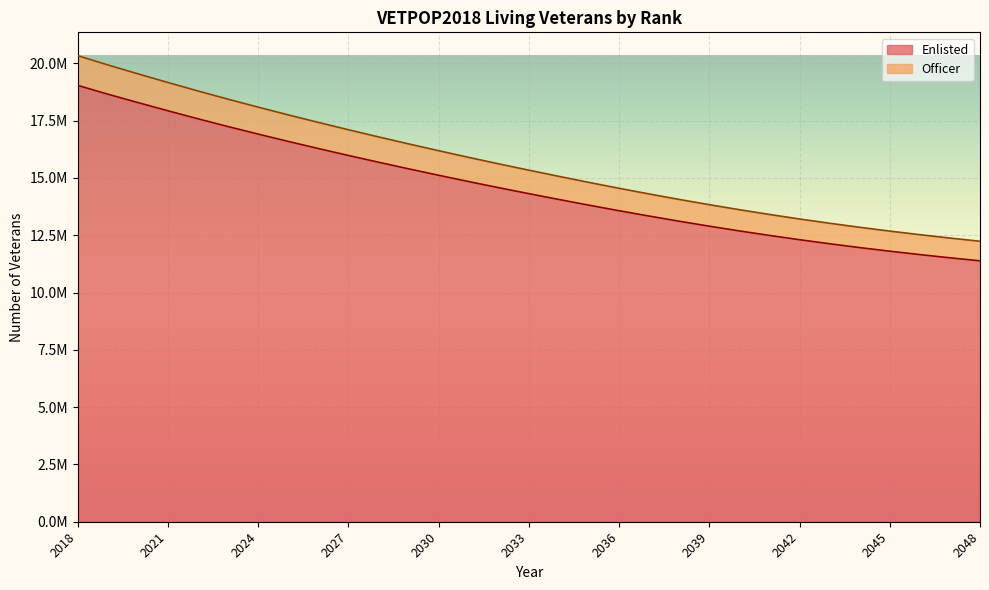

What is the spread (max minus min) of values at 2044?

885804.1